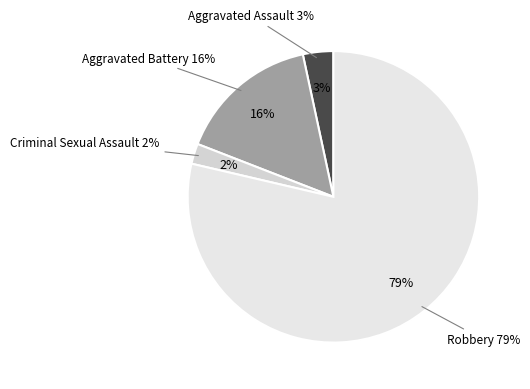

How many segments does this pie chart have?

4